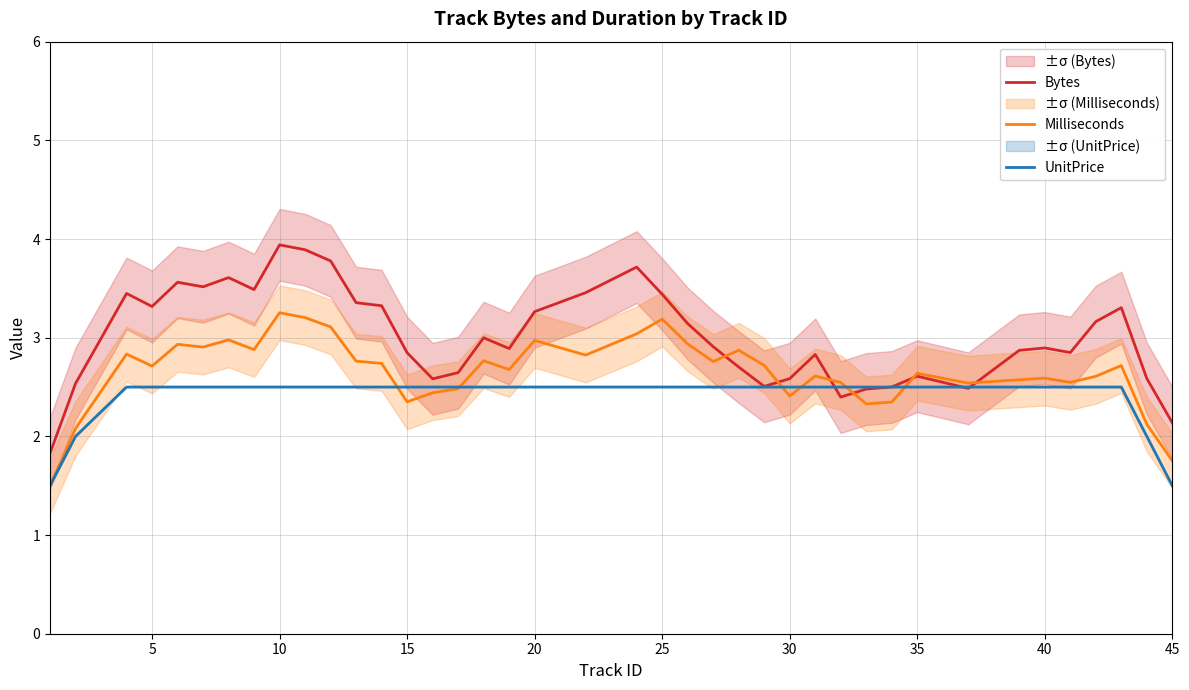

How many data points in Bytes are less than 2?

1